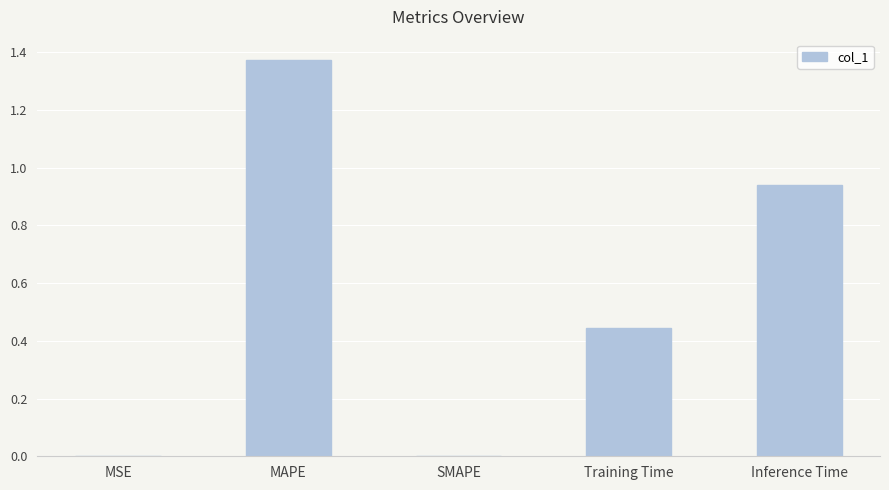

Which category has the highest value across all series?

MAPE